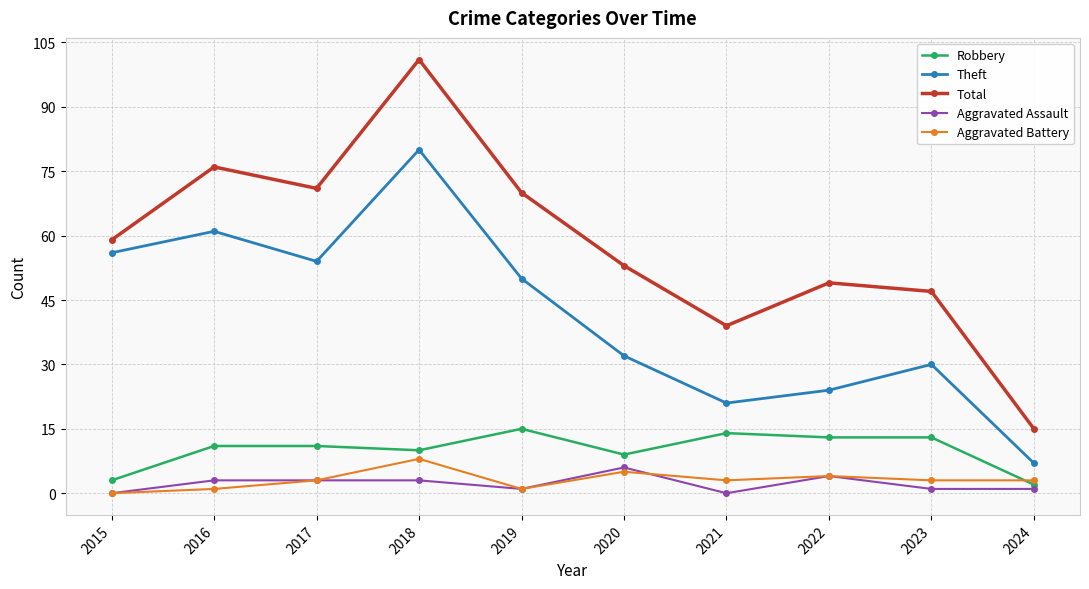

Reading left to right, transcribe all the data shown in this chart.

Robbery: 2015=3	2016=11	2017=11	2018=10	2019=15	2020=9	2021=14	2022=13	2023=13	2024=2
Theft: 2015=56	2016=61	2017=54	2018=80	2019=50	2020=32	2021=21	2022=24	2023=30	2024=7
Total: 2015=59	2016=76	2017=71	2018=101	2019=70	2020=53	2021=39	2022=49	2023=47	2024=15
Aggravated Assault: 2015=0	2016=3	2017=3	2018=3	2019=1	2020=6	2021=0	2022=4	2023=1	2024=1
Aggravated Battery: 2015=0	2016=1	2017=3	2018=8	2019=1	2020=5	2021=3	2022=4	2023=3	2024=3